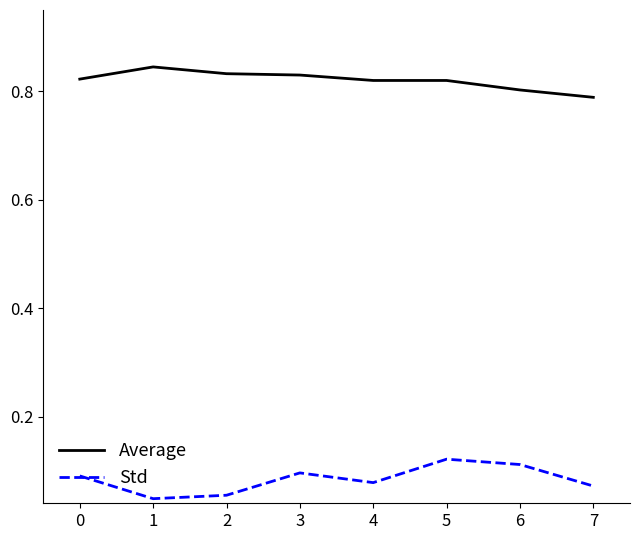

Rank the series at 1 from lowest to highest value.

Std, Average